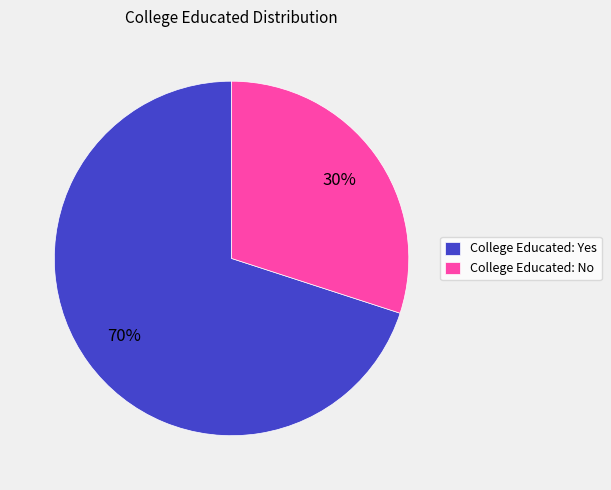

Does College Educated: No account for over 50% of the chart?

No